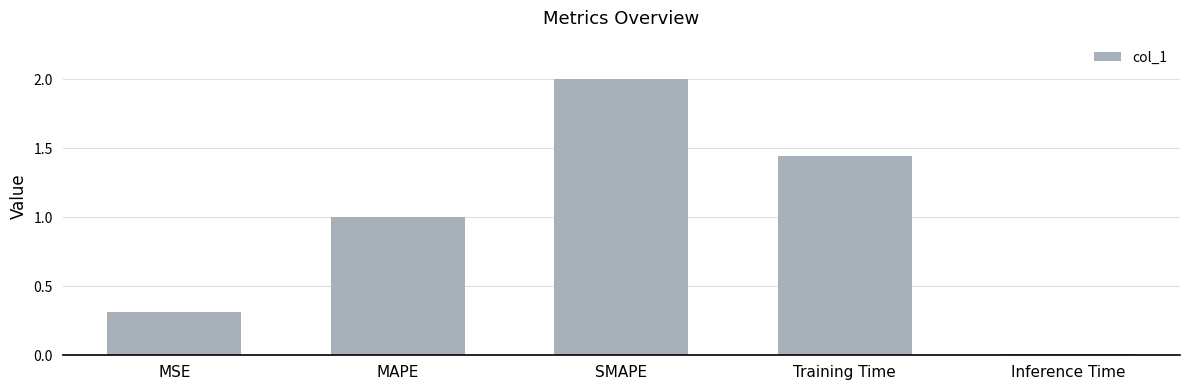

What is the average value?

1.0